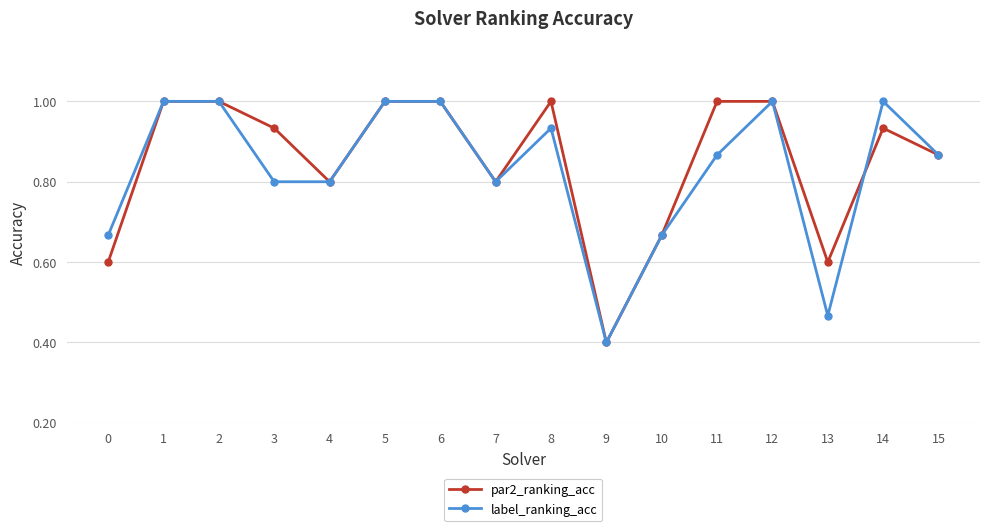

Between 4 and 13, which series saw the biggest shift?

label_ranking_acc